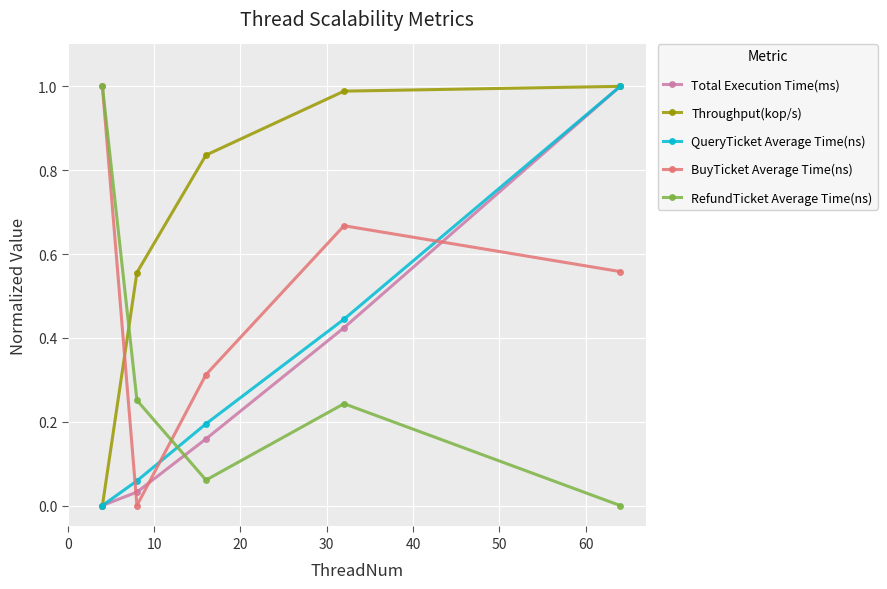

Which series has the largest total across all categories?

Throughput(kop/s)